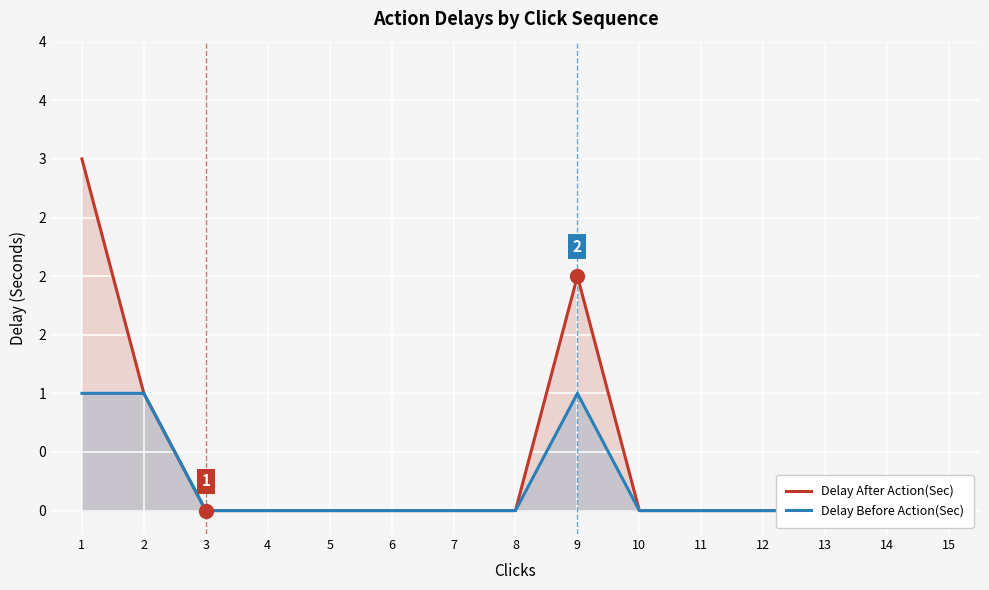

What is the difference between the second highest and minimum values in the Delay Before Action(Sec) series?

1